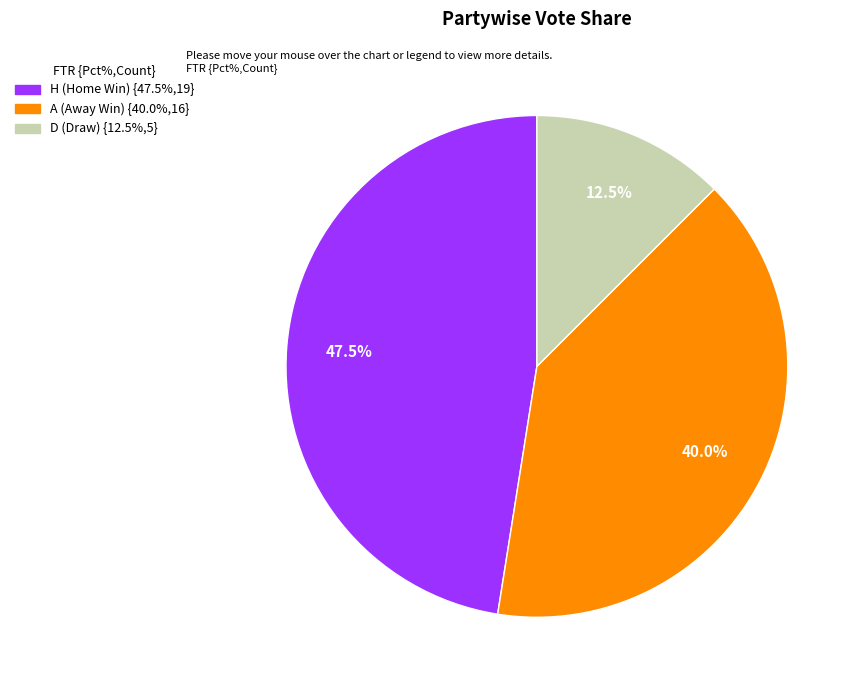

To the nearest percent, what is the difference between the largest and smallest slice percentages?

35%